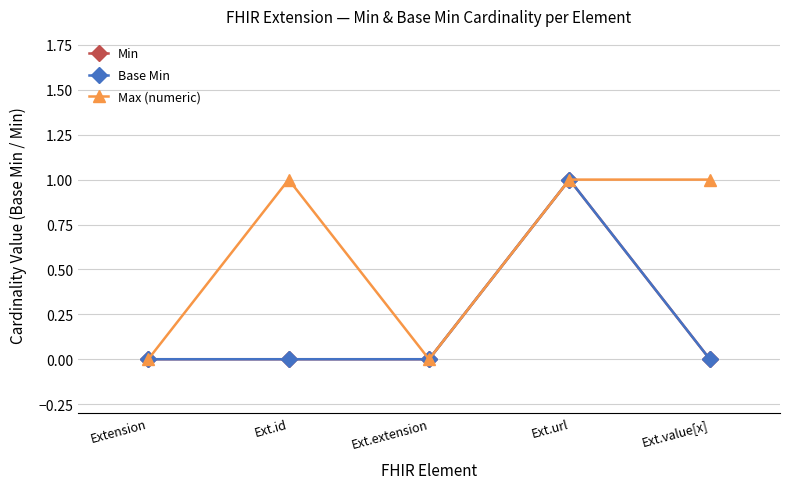

True or false: Max (numeric) and Min intersect in this chart.

False